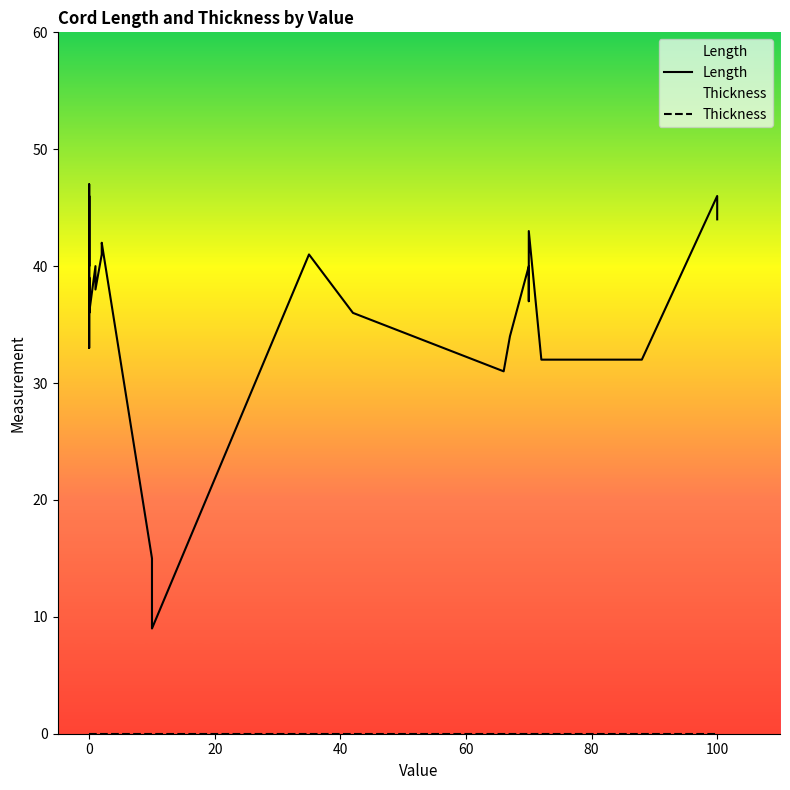

Reading left to right, transcribe all the data shown in this chart.

Length: 39	39	36	46	40	47	33	36	36	39	37	36	36	40	38	41	42	15	9	41	36	31	34	40	37	43	32	32	46	44
Thickness: 0	0	0	0	0	0	0	0	0	0	0	0	0	0	0	0	0	0	0	0	0	0	0	0	0	0	0	0	0	0